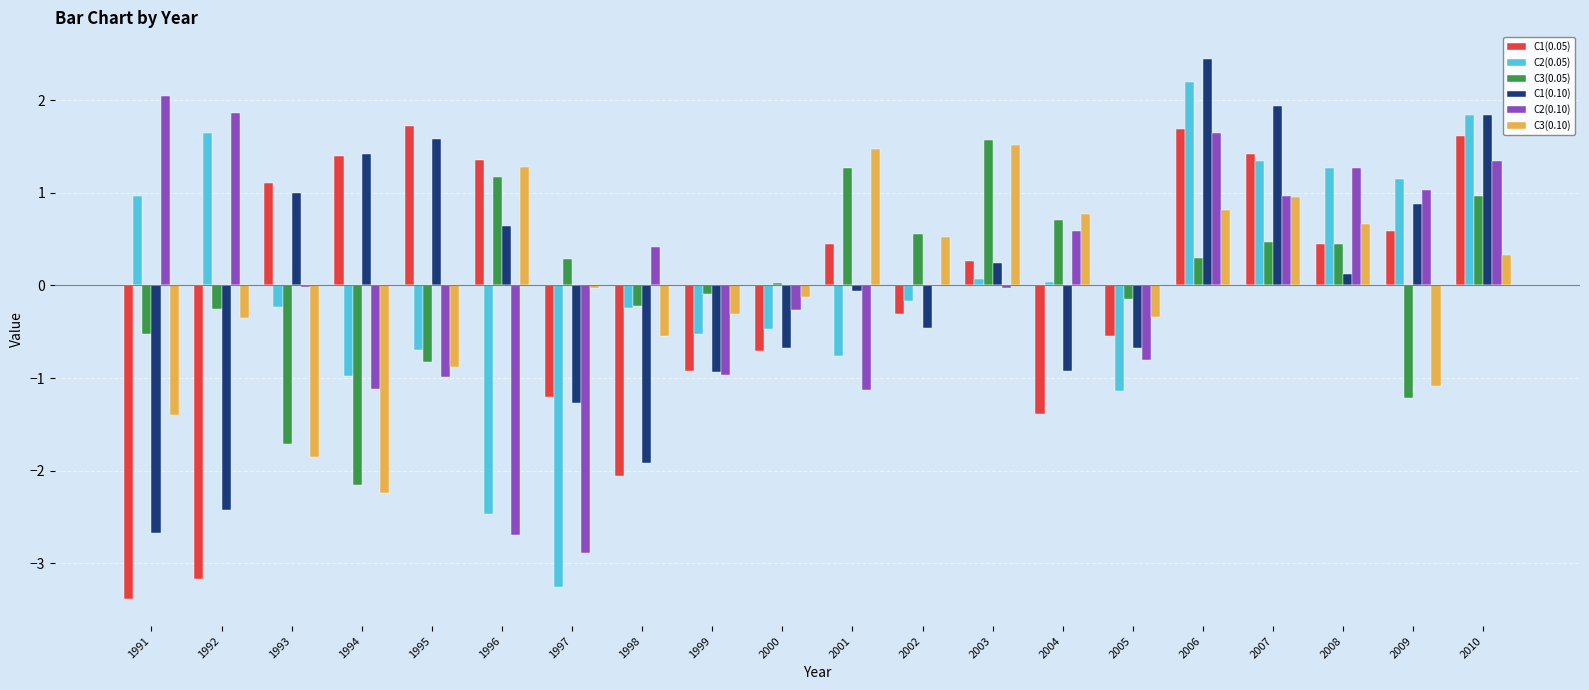

How many data points in C3(0.05) are above 0?

11